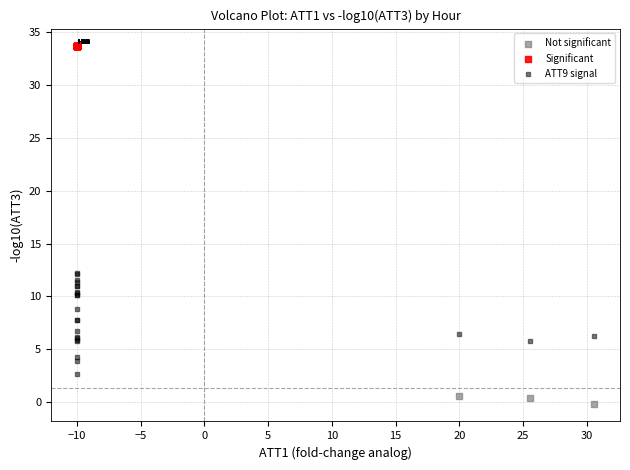

What are all the series names shown in the legend?

Not significant, Significant, ATT9 signal